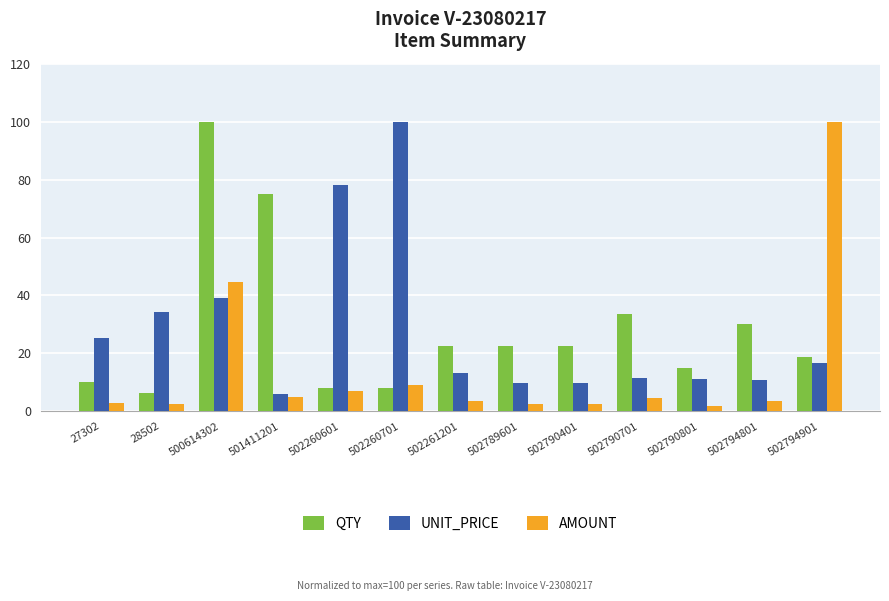

True or false: QTY has a value of 30.0 at 502794801.

True